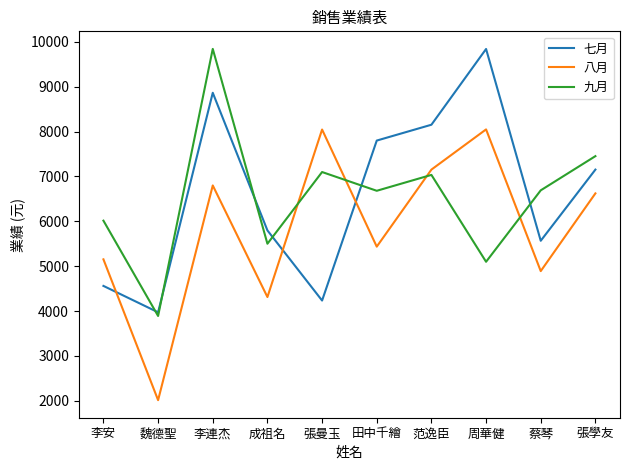

What position from the right is 蔡琴?

2